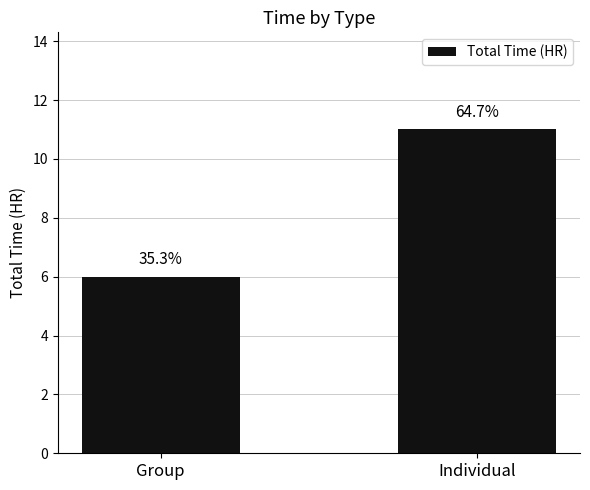

What is the ratio of the value at Group to the value at Individual?

0.5